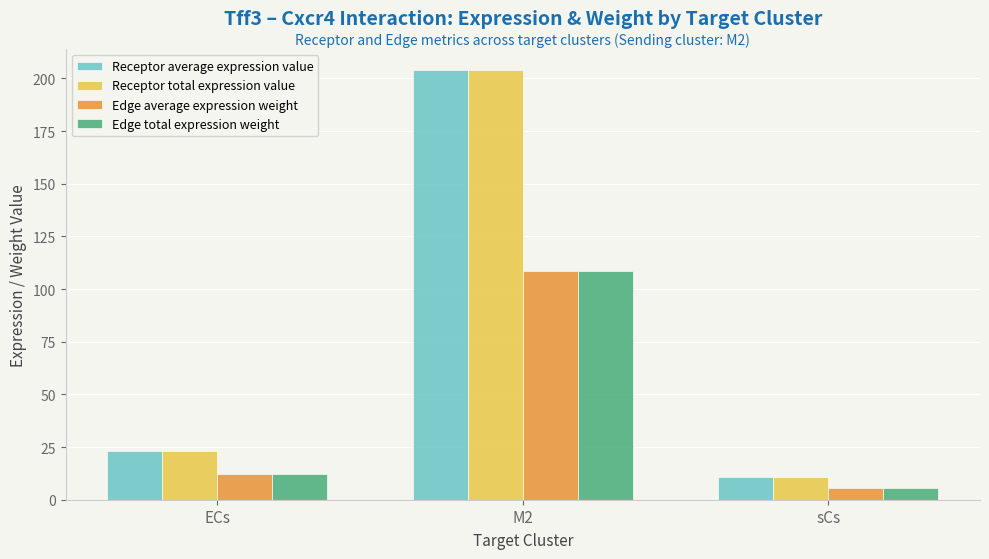

What is the spread (max minus min) of values at sCs?

5.0